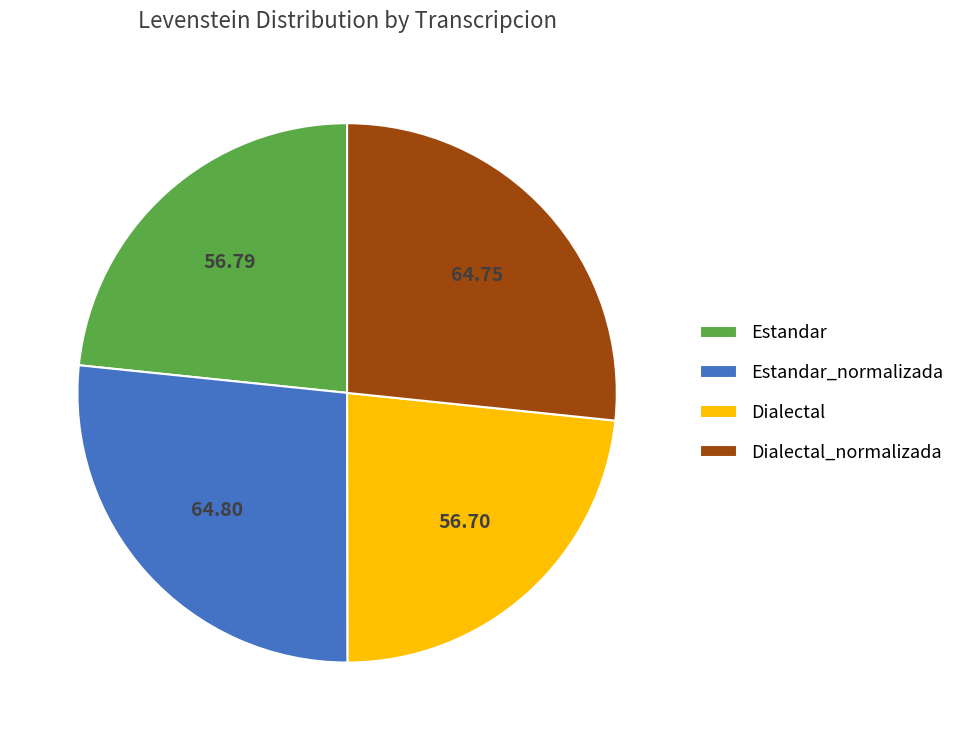

What is the ratio of the value at Estandar_normalizada to the value at Dialectal?

1.1